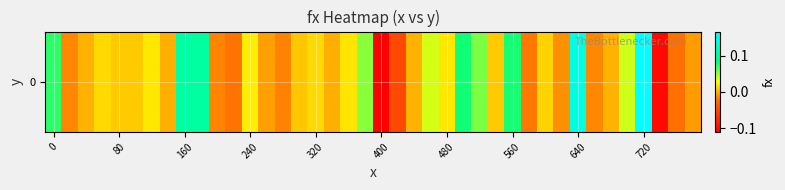

How many values are above zero?

25